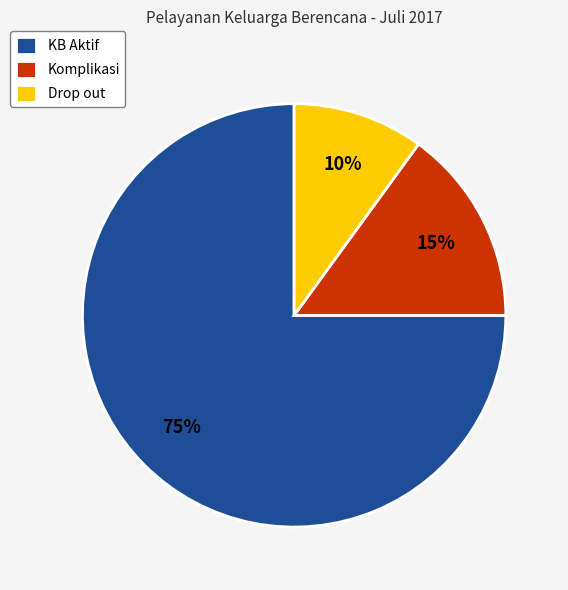

To the nearest percent, what percentage of the pie is KB Aktif?

75%